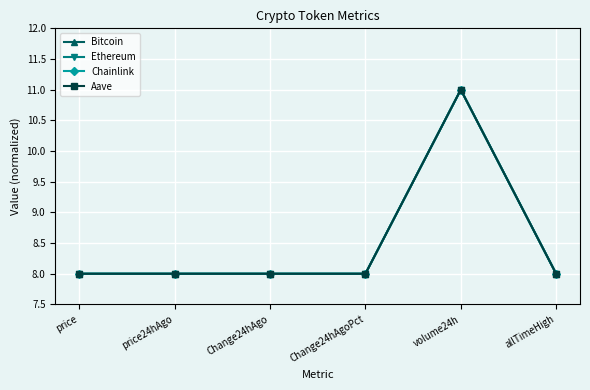

What is the approximate value of Bitcoin at price?

8.0